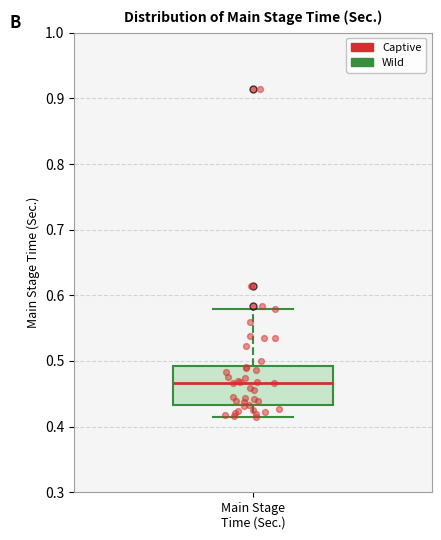

Where is the upper edge of the box for Main Stage Time (Sec.) on the y-axis? The values are not printed on the chart, so give them approximately, as read against the axis.

0.49